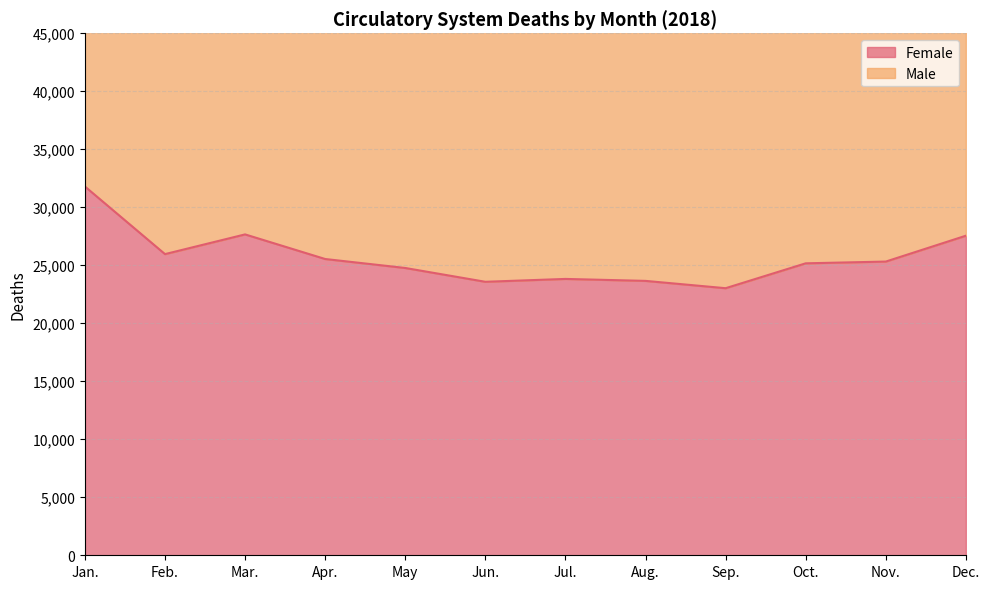

Reading left to right, what are all the values shown in this chart?

Female: 31793	25963	27662	25541	24767	23577	23824	23655	23024	25169	25320	27549
Male: 68343	55773	59462	55285	54331	51448	52359	51628	50102	54319	55458	59788